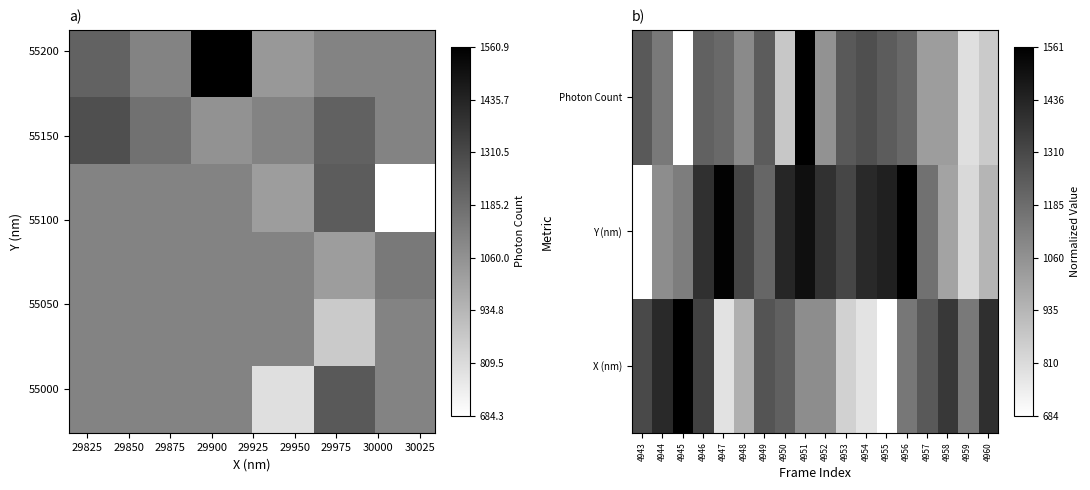

Which category has the lowest value across all series?

4955